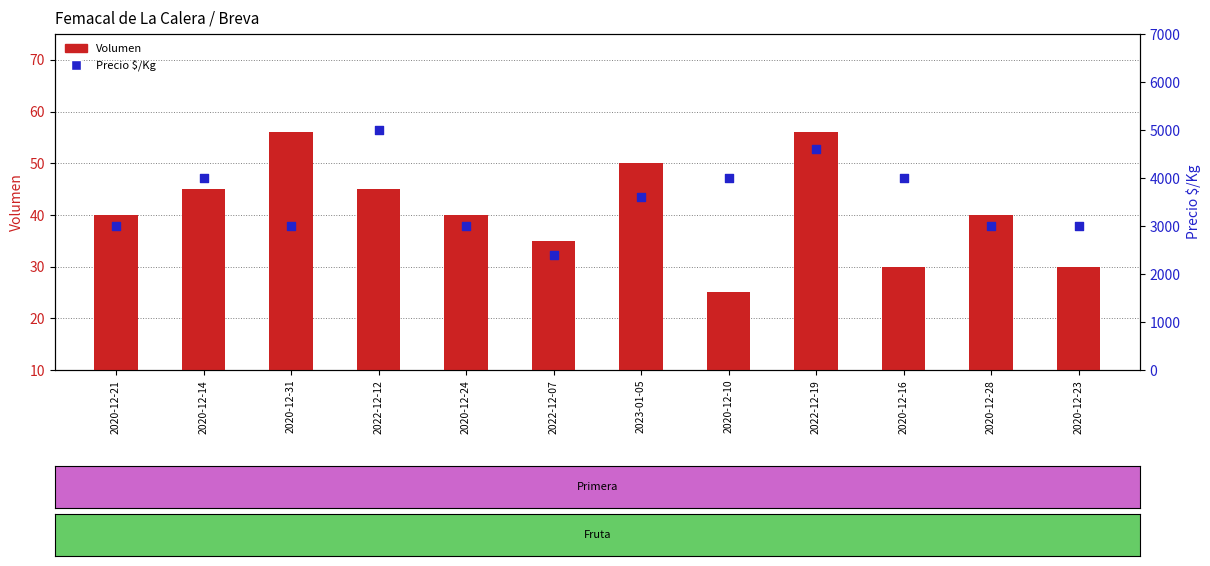

At which category is the sum across all series the highest?

2022-12-12